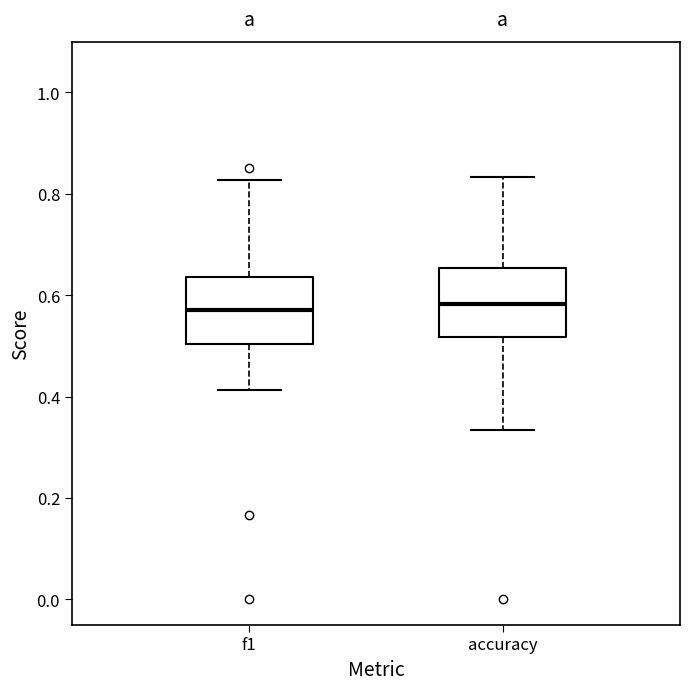

Reading left to right, transcribe this box plot: for each box, give where its median line is, the range the box spans, and where its two whiskers end, as read against the y-axis. The values are not printed on the chart, so give them approximately, as read against the axis.

f1: median 0.58, box 0.50 to 0.64, whiskers 0.42 to 0.82
accuracy: median 0.58, box 0.52 to 0.66, whiskers 0.34 to 0.84